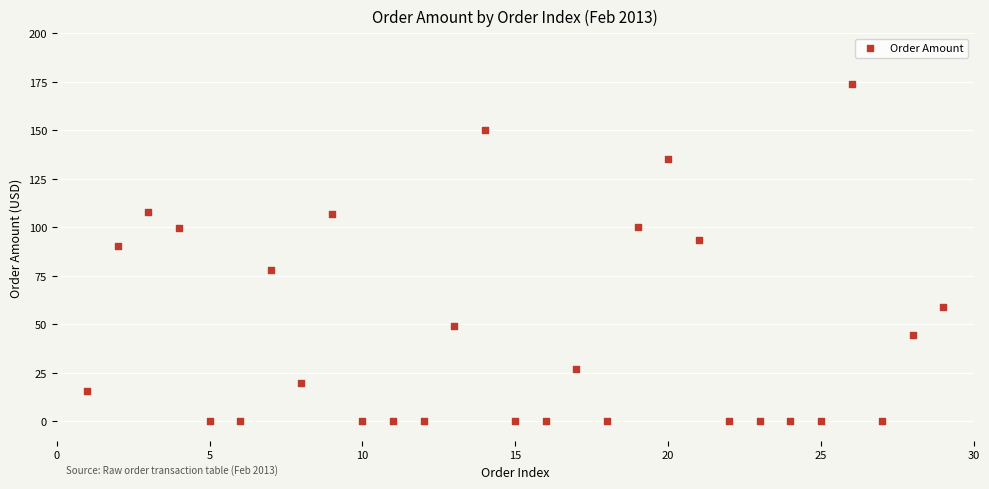

What is the range of Y values (max minus min)?

174.0